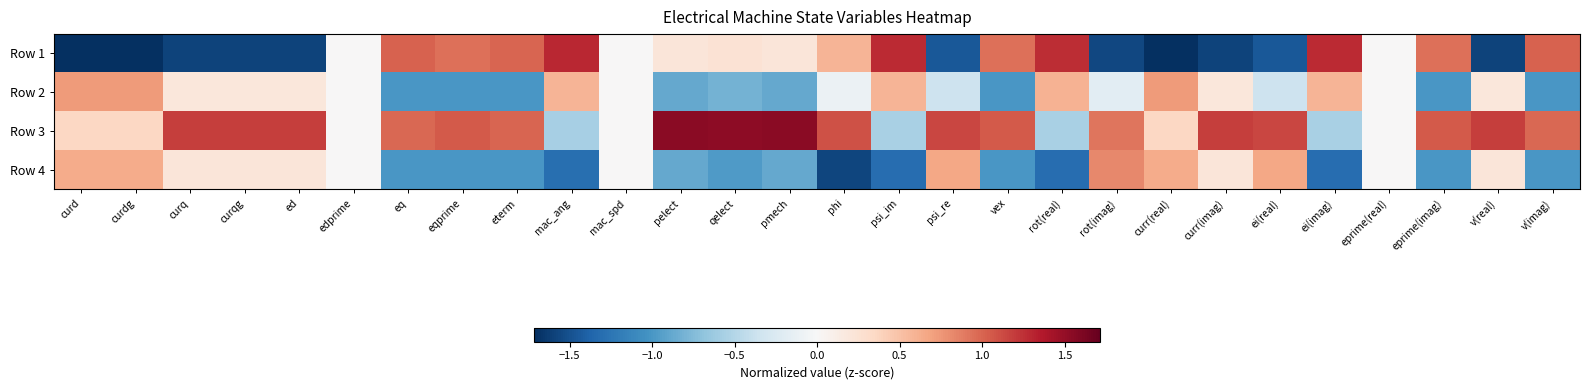

What is the greatest value displayed?

1.5